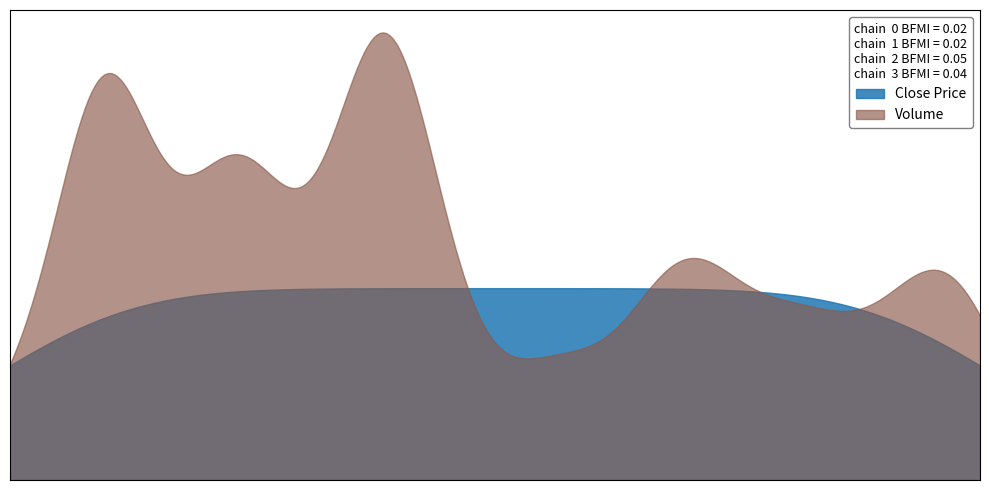

What is the maximum value for volume?

401000.0